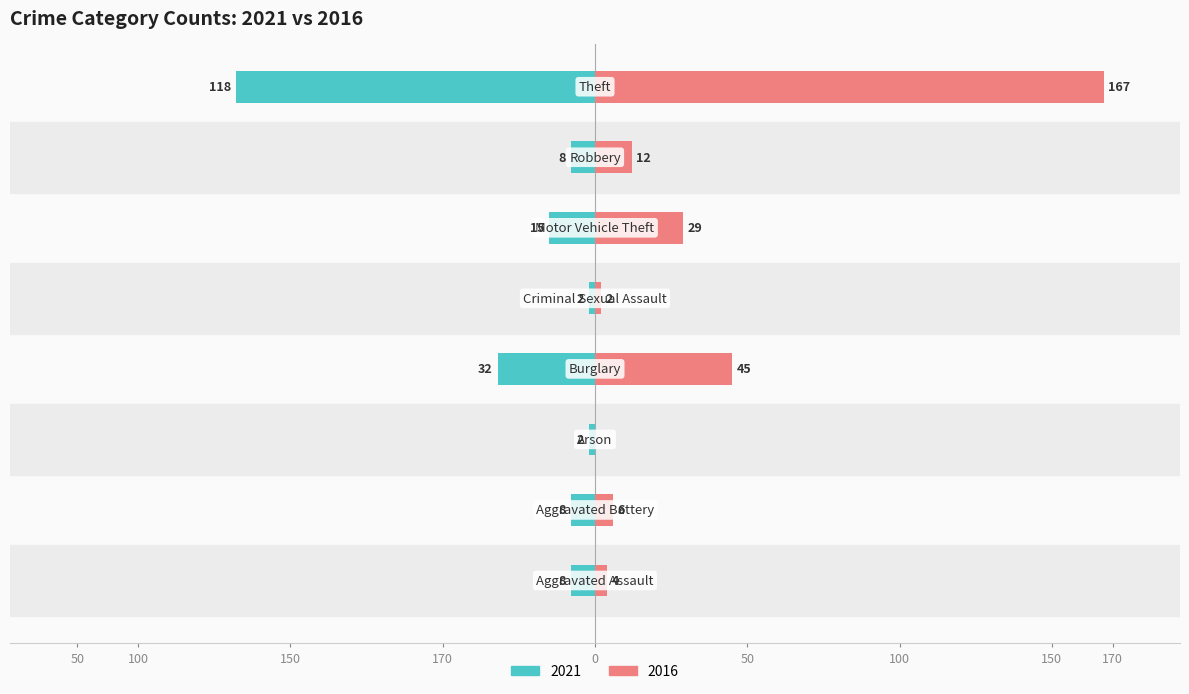

List the series in order of their overall mean, highest first.

2016, 2021